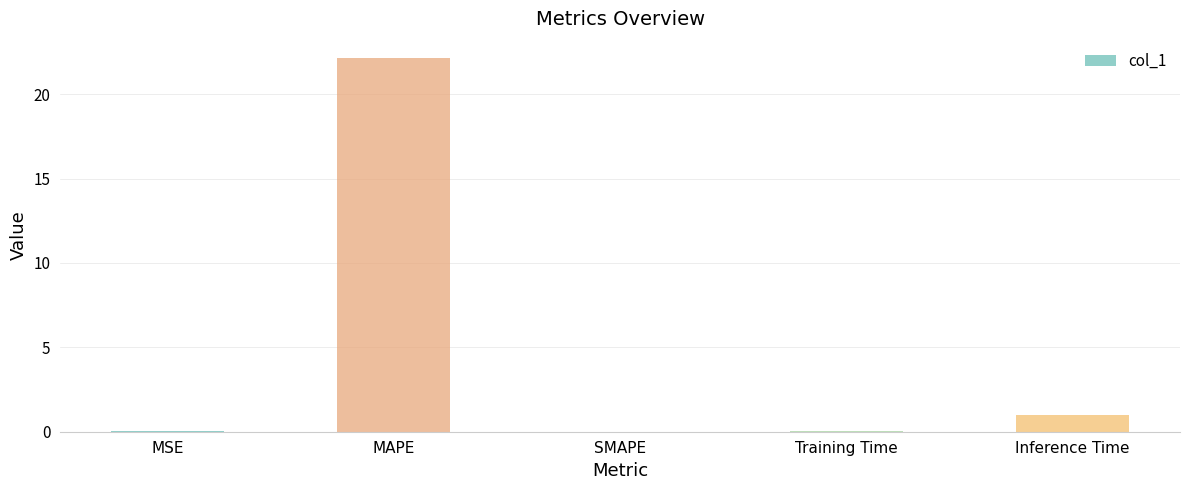

What is the approximate value at Inference Time?

1.0